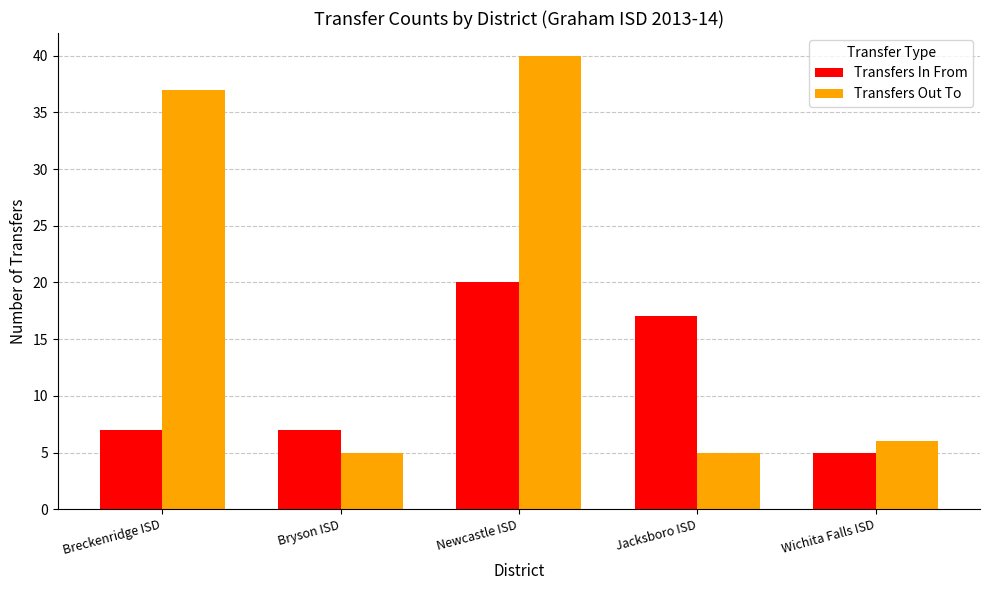

Reading right to left, transcribe all the data shown in this chart.

Transfers In From: 5	17	20	7	7
Transfers Out To: 6	5	40	5	37